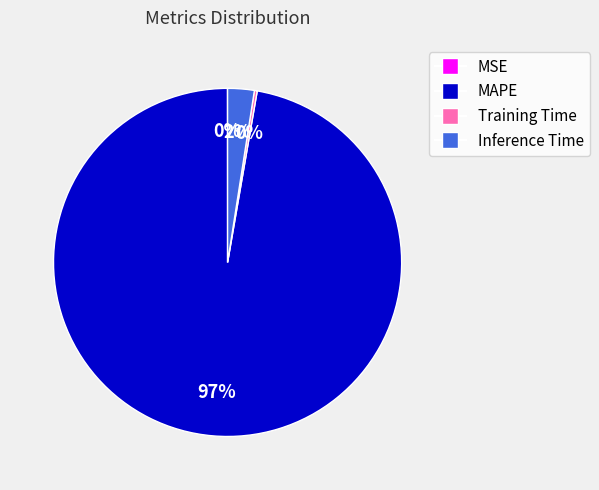

To the nearest percent, what percentage of the pie is Inference Time?

2%